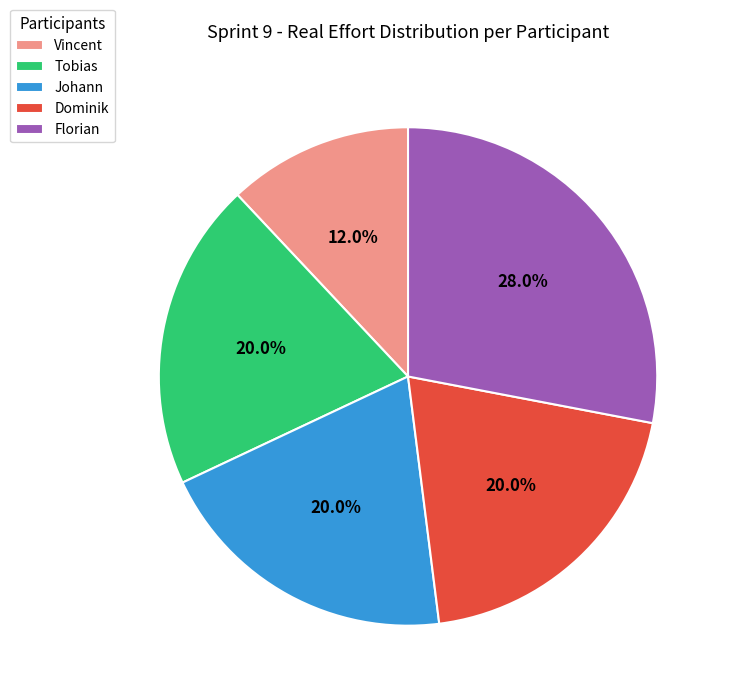

What portion of the pie excludes Dominik?

80.0%